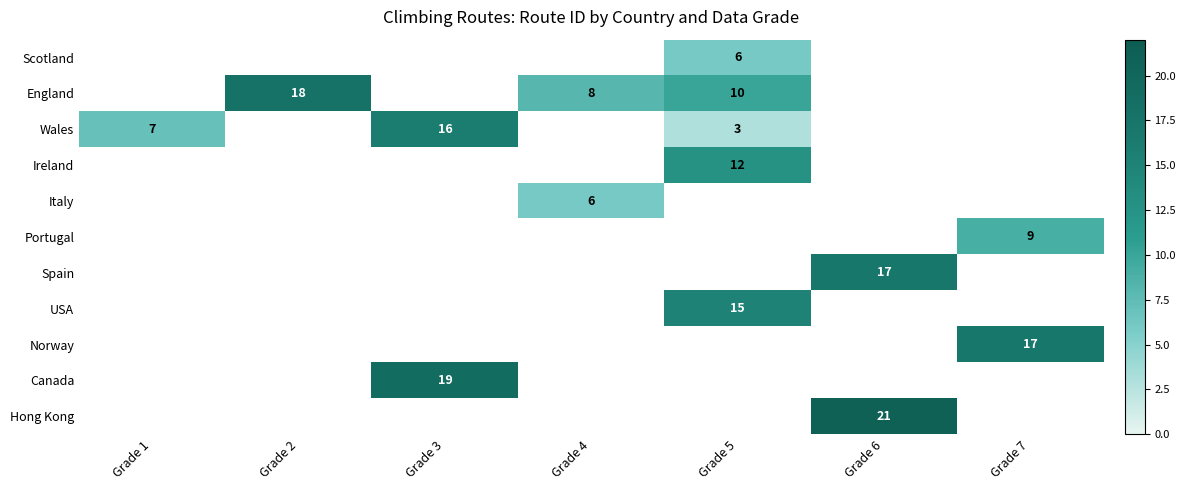

The value of Wales at Grade 3 is 16. True or false?

True